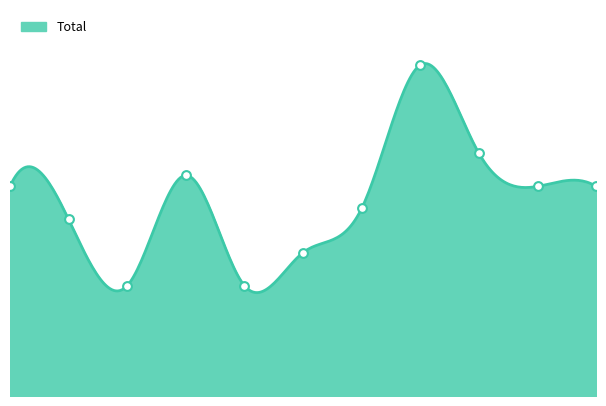

What is the change in value from 2018 to 2022?

+10